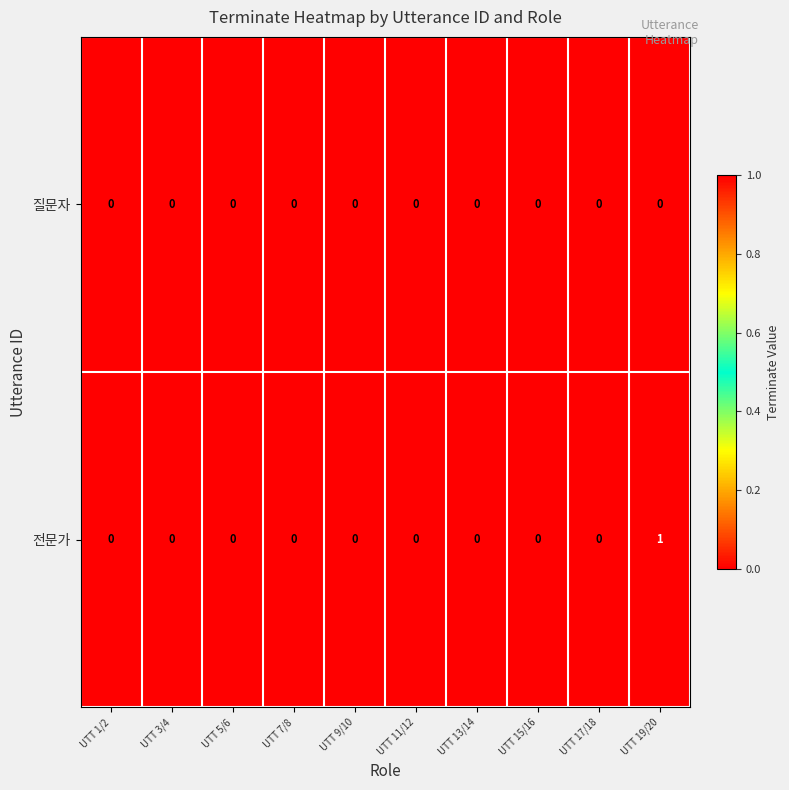

Which series has the largest total across all categories?

전문가